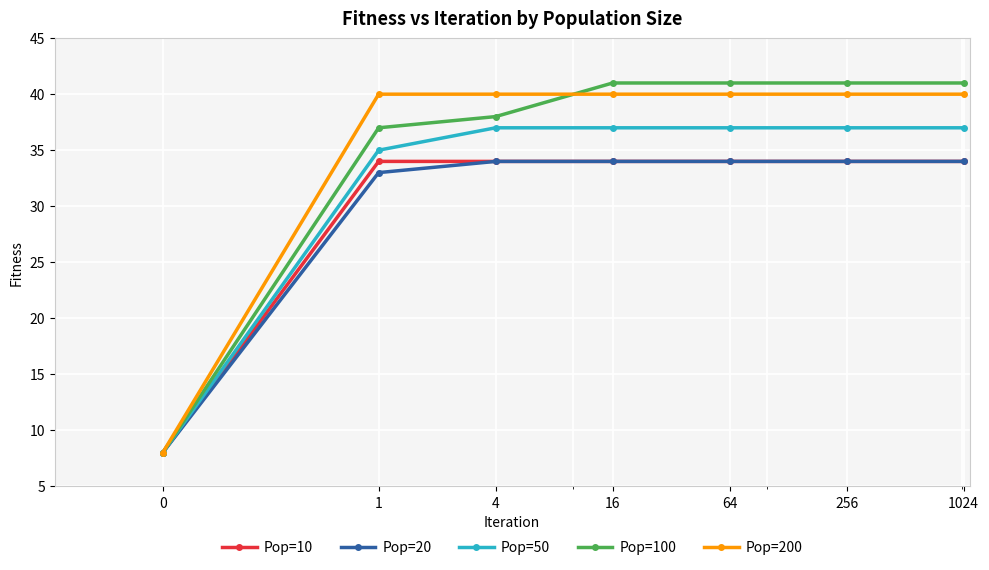

At how many categories does at least one series exceed 15?

6